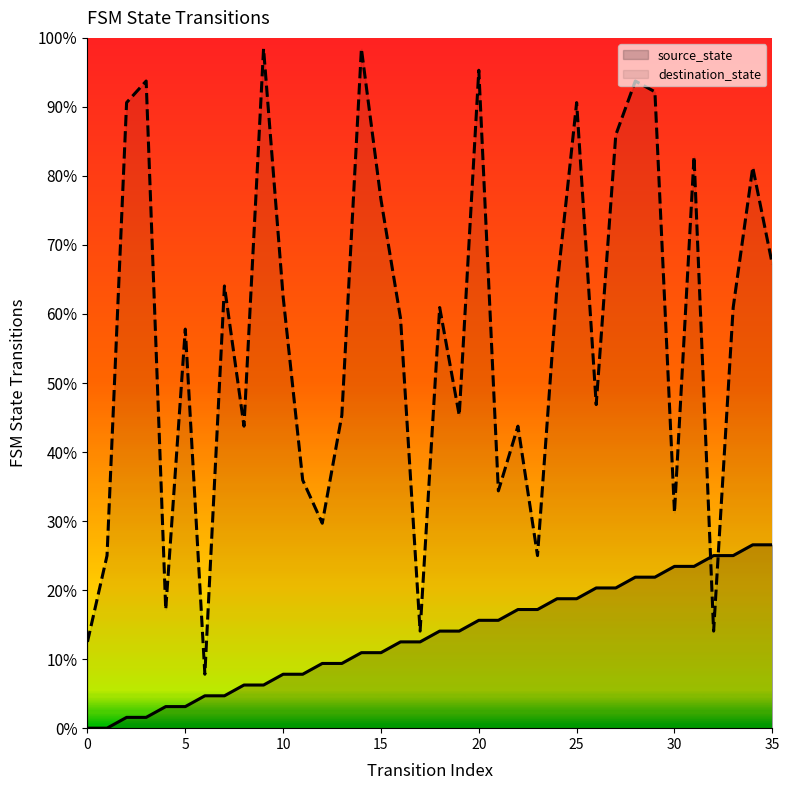

What is the maximum value shown in the chart?

98.4